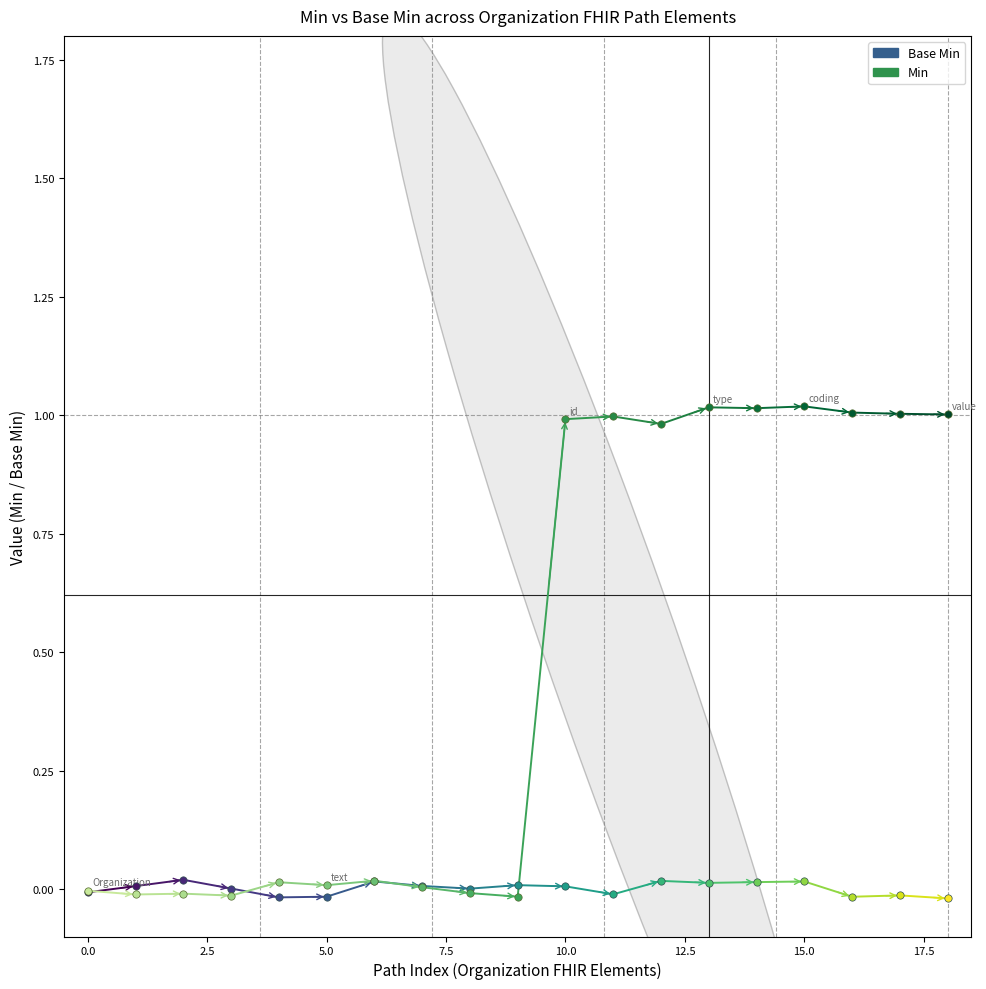

Which series reaches the minimum Y coordinate?

Min